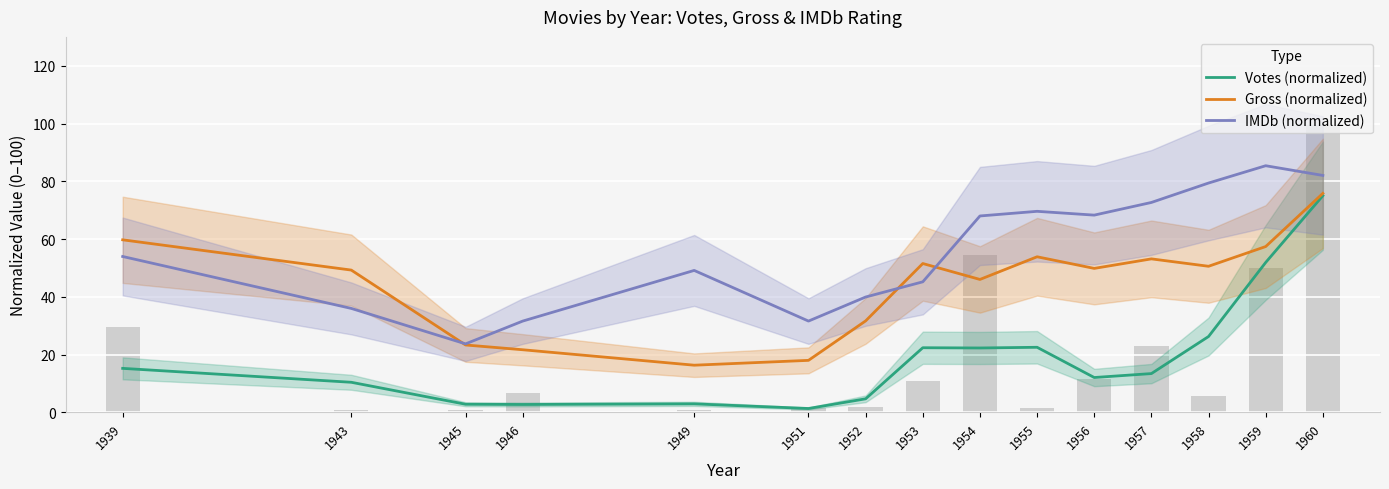

Rank the series at 1956 from highest to lowest value.

IMDb (normalized), Gross (normalized), Votes (normalized)